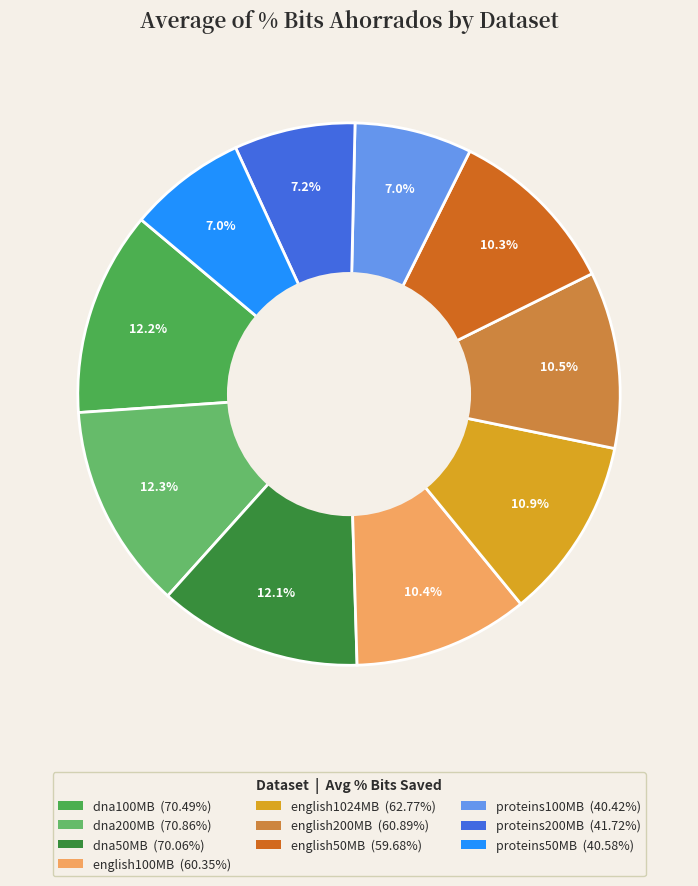

How many segments does this pie chart have?

10